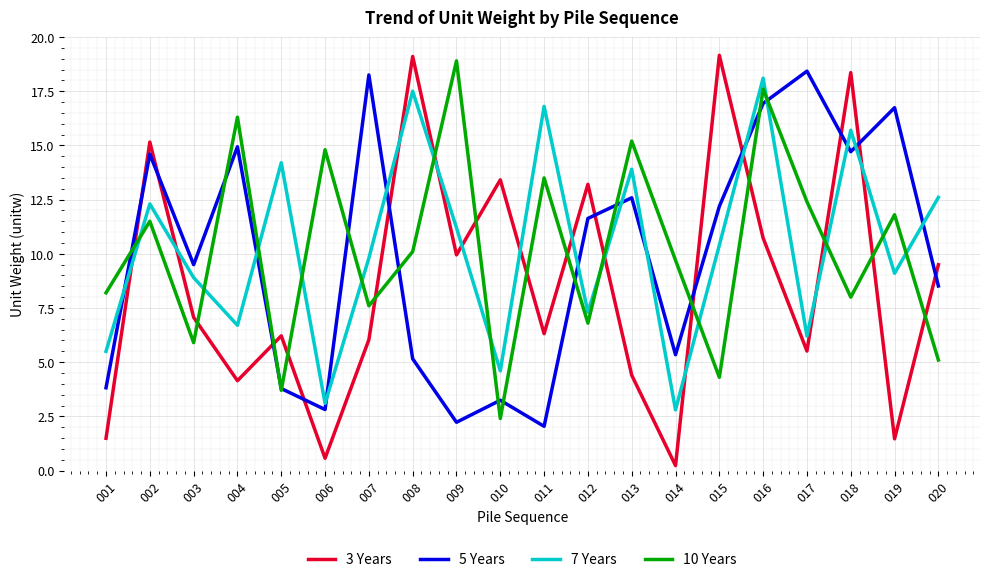

After their last crossing, which series has the higher values: 10 Years or 7 Years?

7 Years